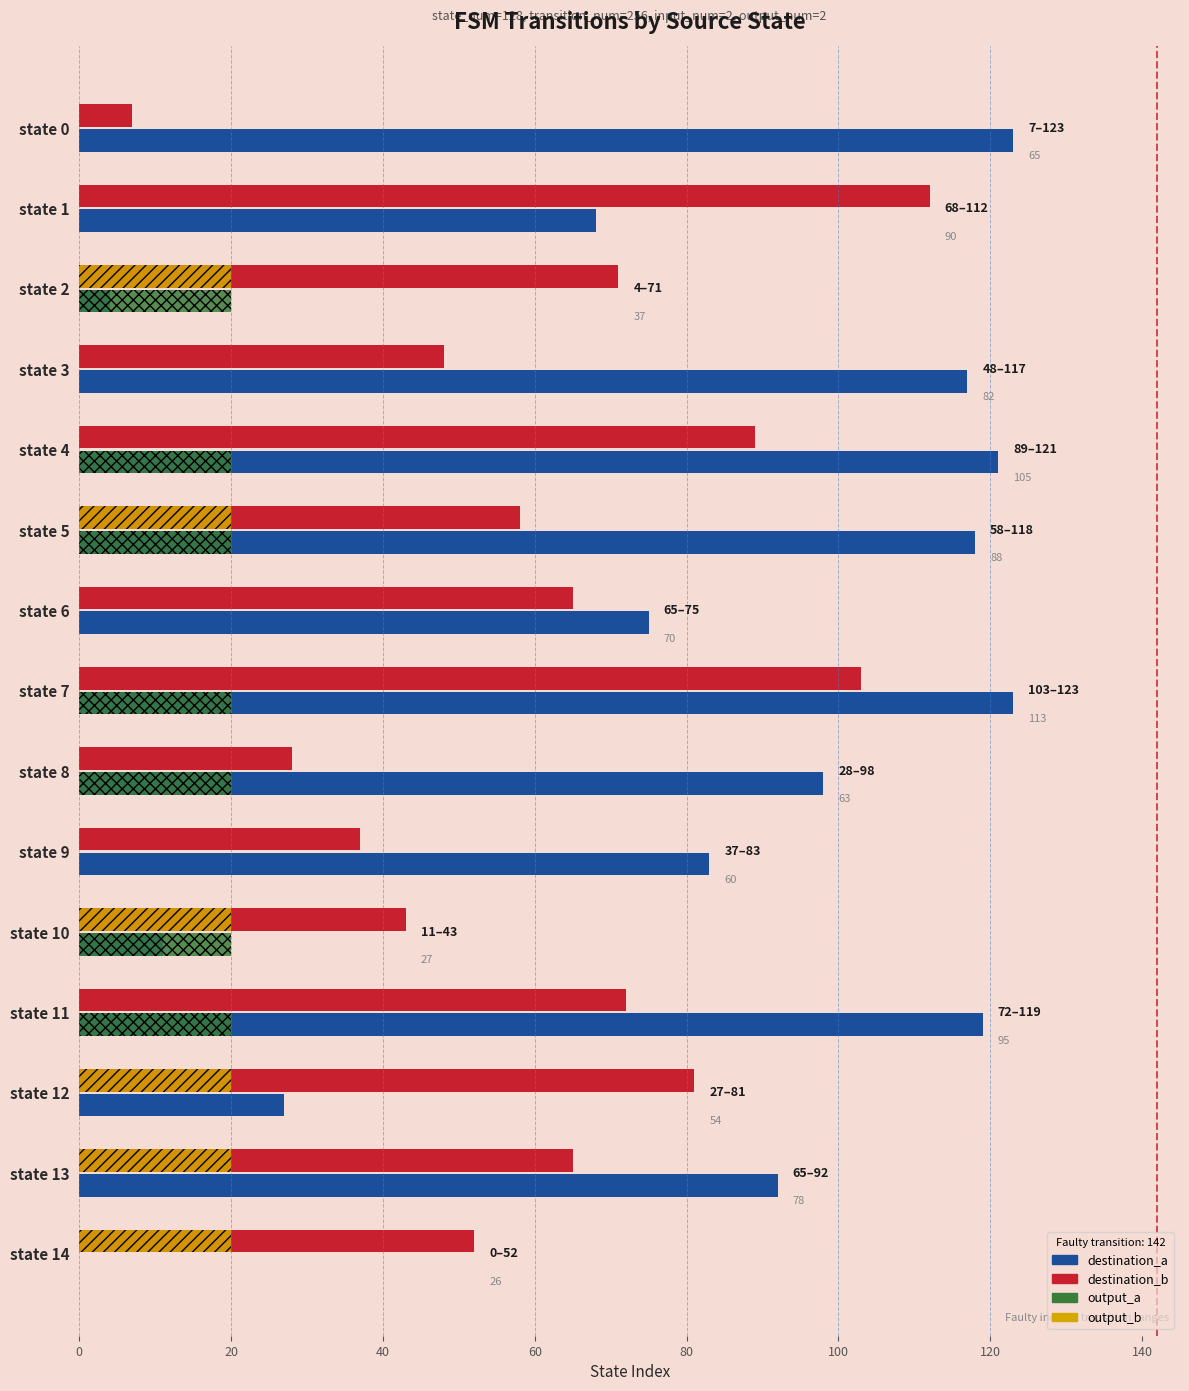

The destination_b series shows 28 at state 8. True or false?

True